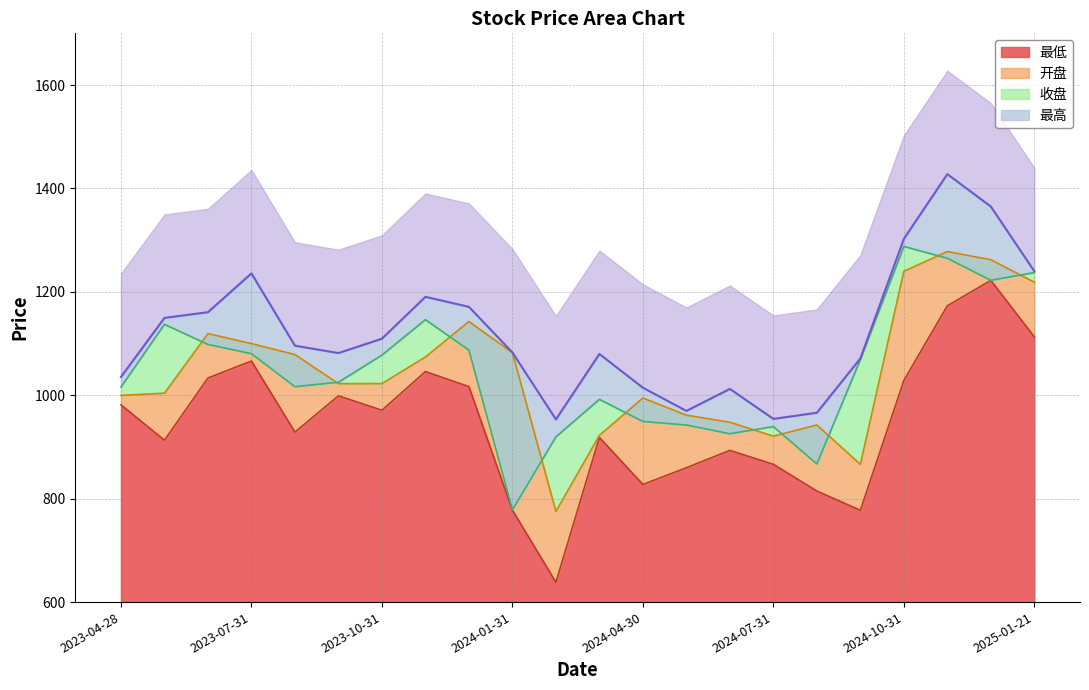

How many lines are shown in the chart?

4